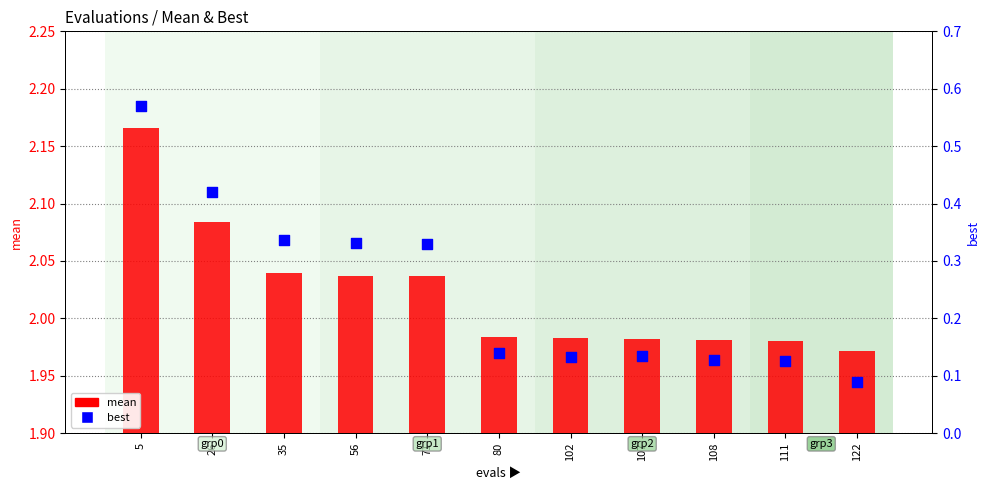

Which series has the largest total across all categories?

mean